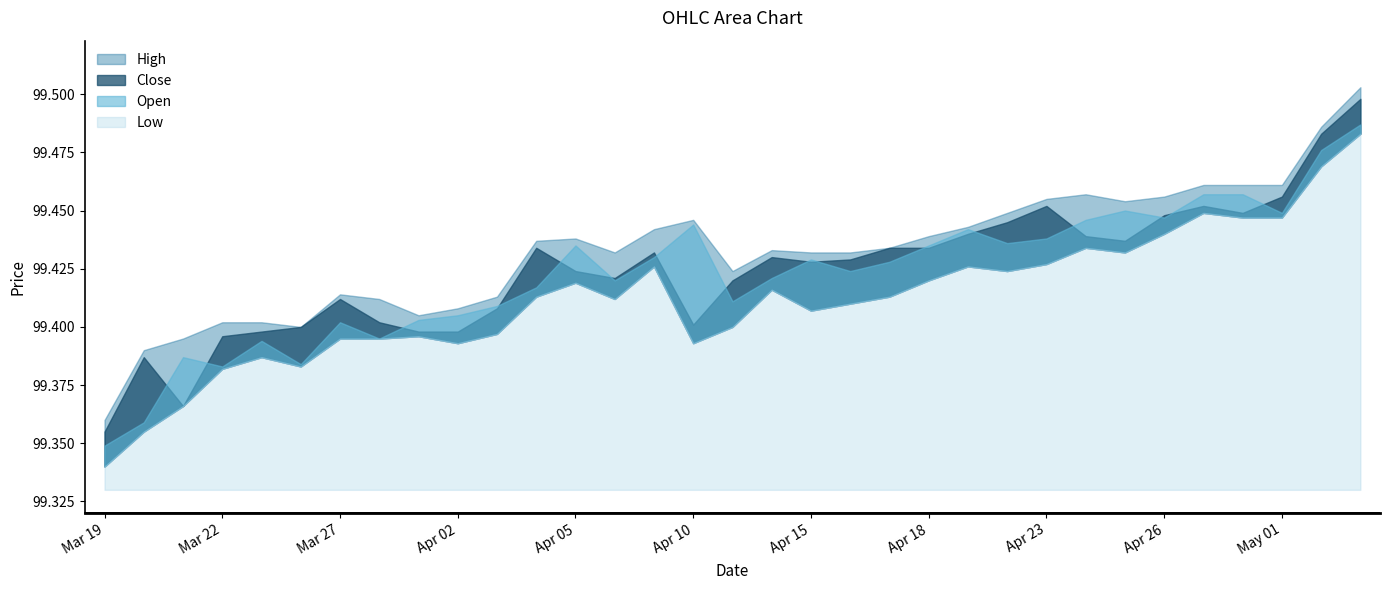

Is it true that Close equals 99.4 at 2024-04-17?

True